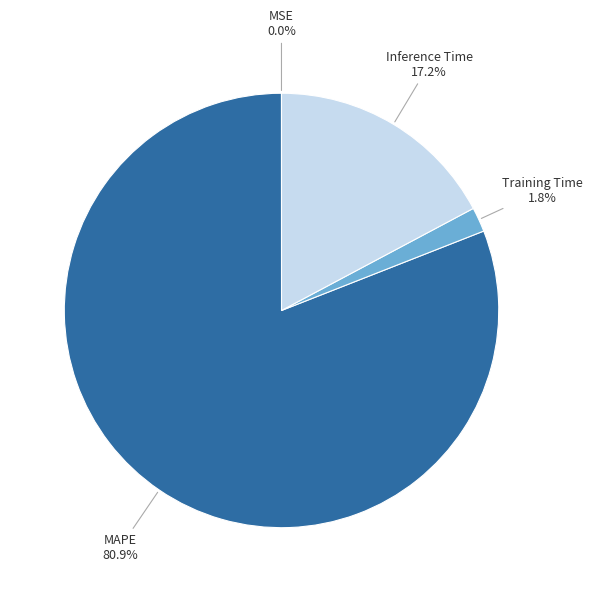

Is there a majority slice in this chart?

Yes